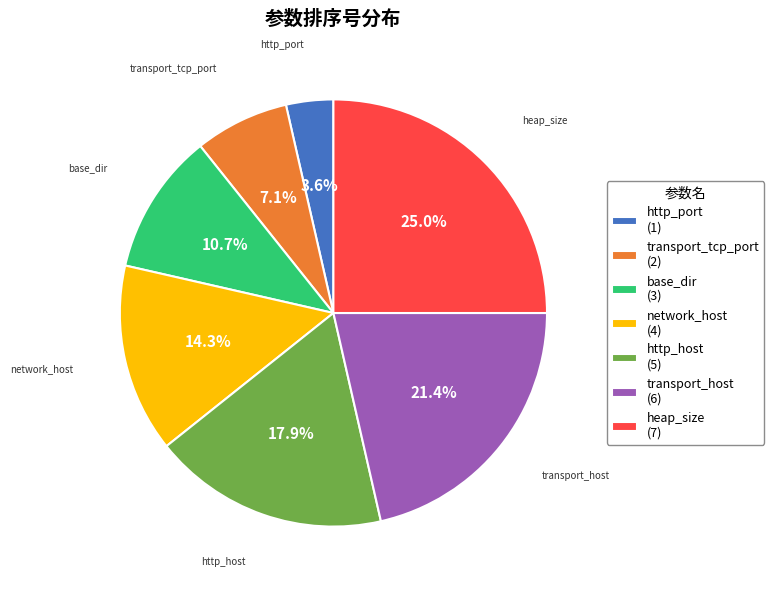

What is the ratio of the value at base_dir (3) to the value at transport_tcp_port (2)?

1.5